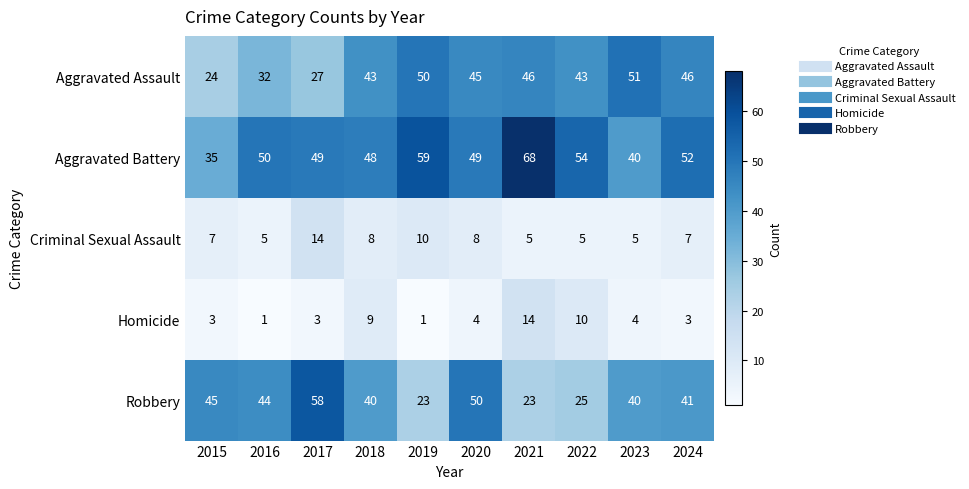

What is the spread (max minus min) of values at 2015?

42